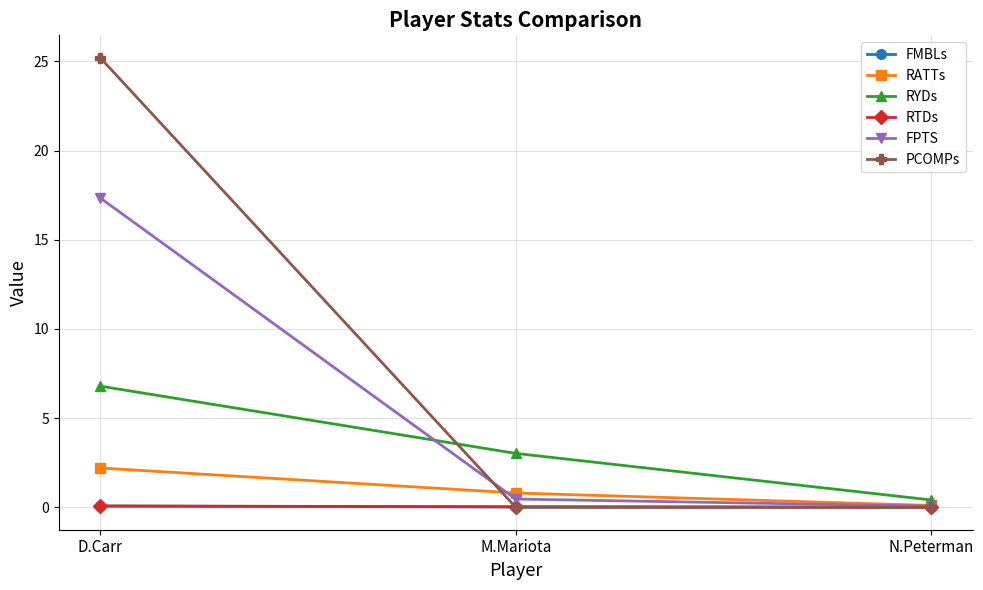

What are all the series names shown in the legend?

FMBLs, RATTs, RYDs, RTDs, FPTS, PCOMPs